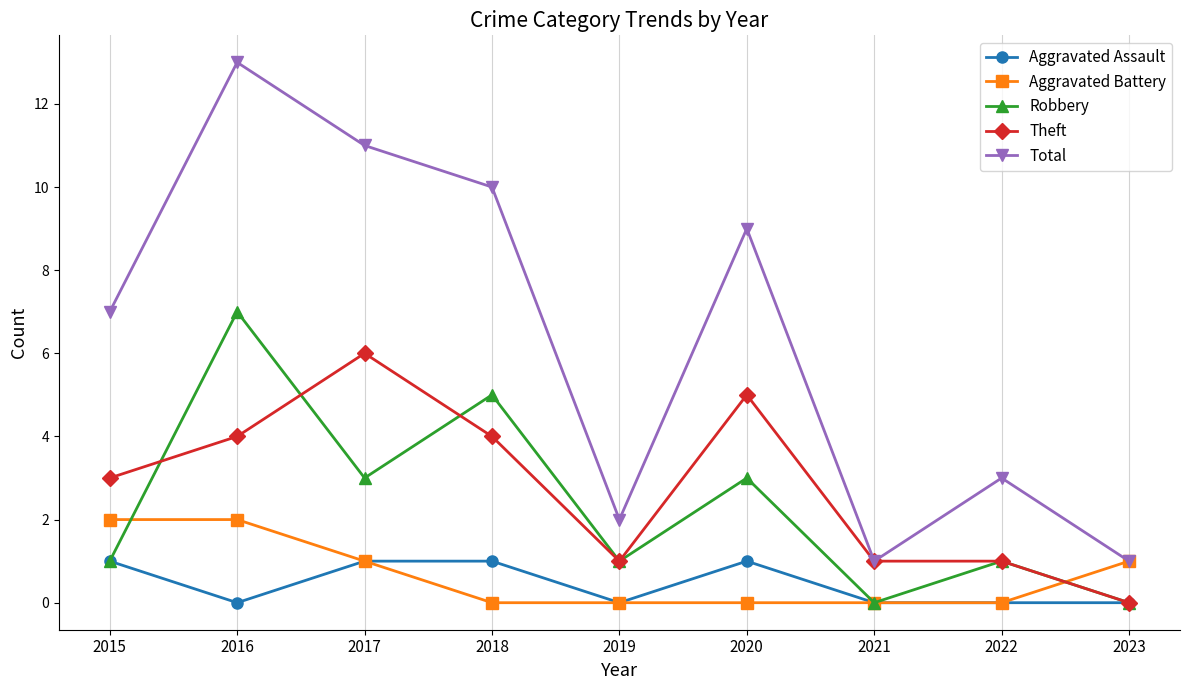

Which series has the largest total across all categories?

Total